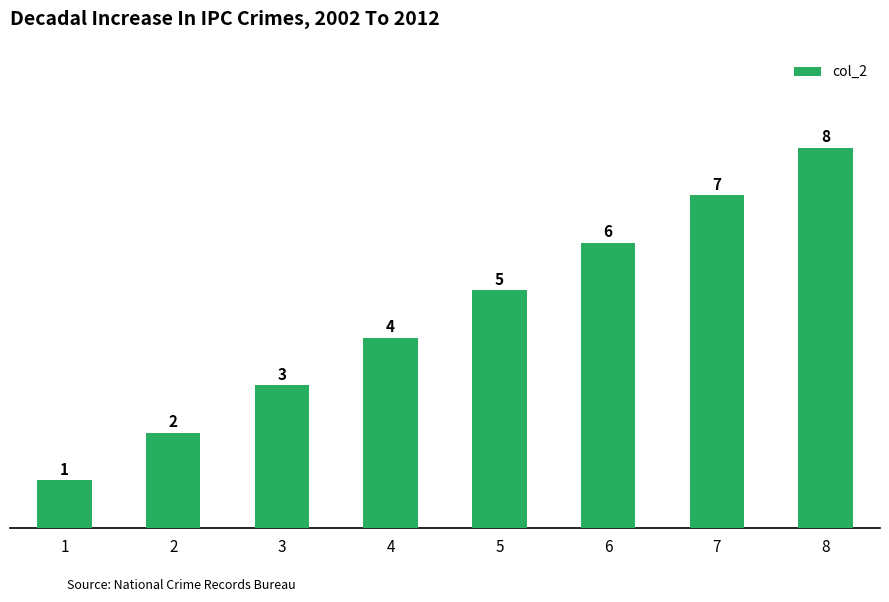

Reading left to right, transcribe all the data shown in this chart.

1=1	2=2	3=3	4=4	5=5	6=6	7=7	8=8